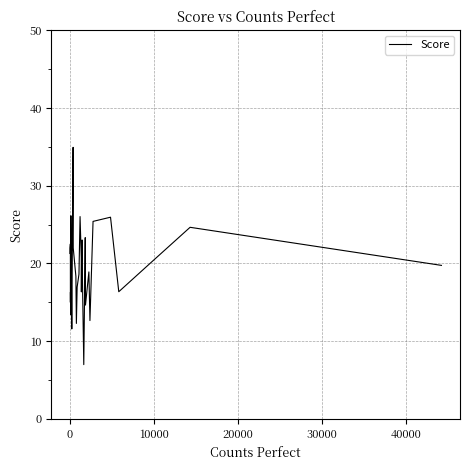

What is the greatest value displayed?

34.9